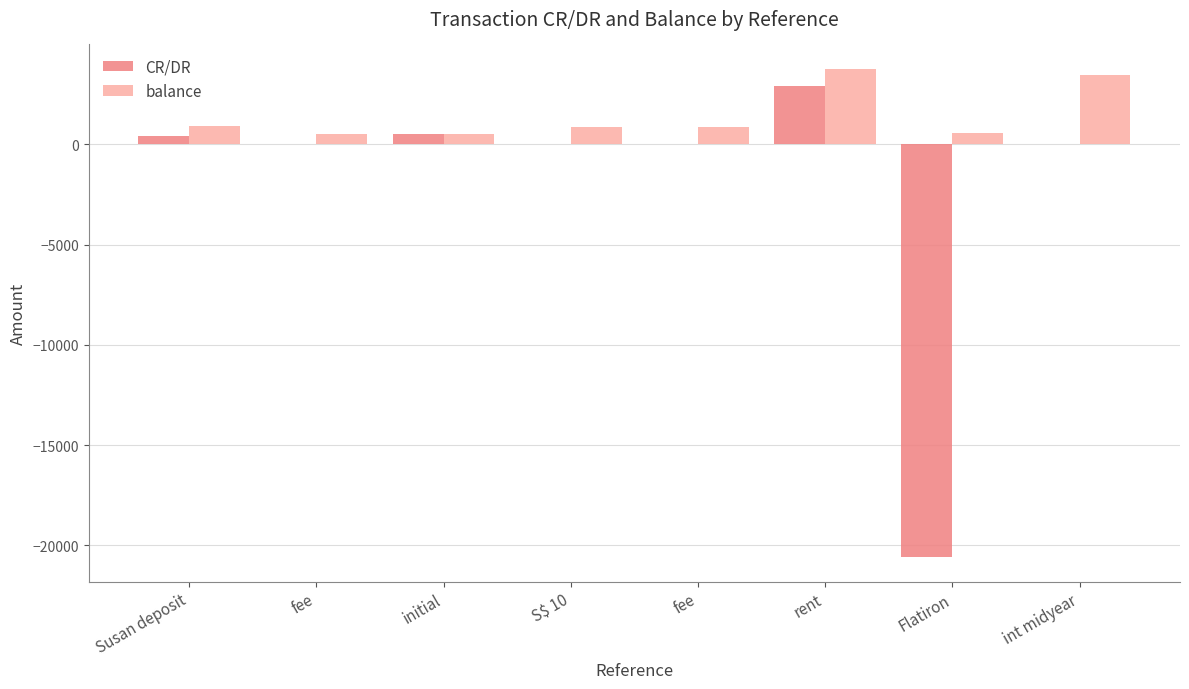

What is the label of the 3rd bar from the left?

initial